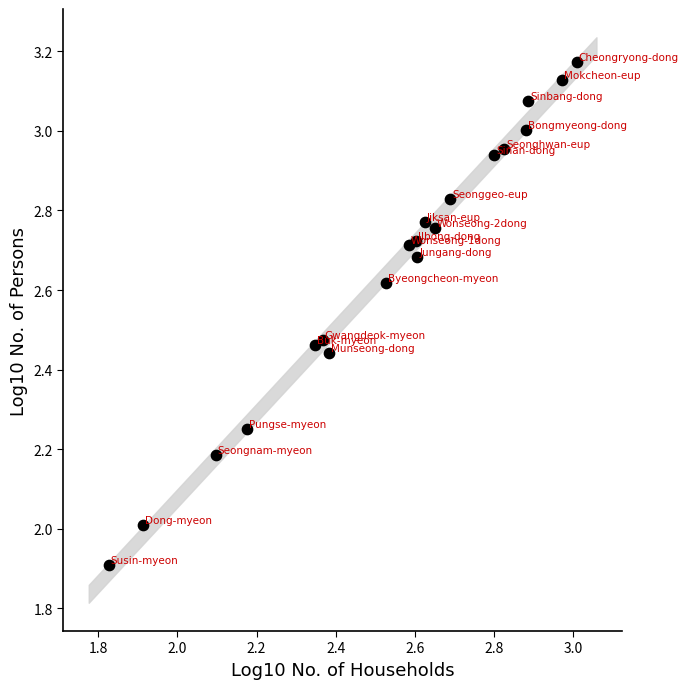

What is the range of X values (max minus min)?

1.2